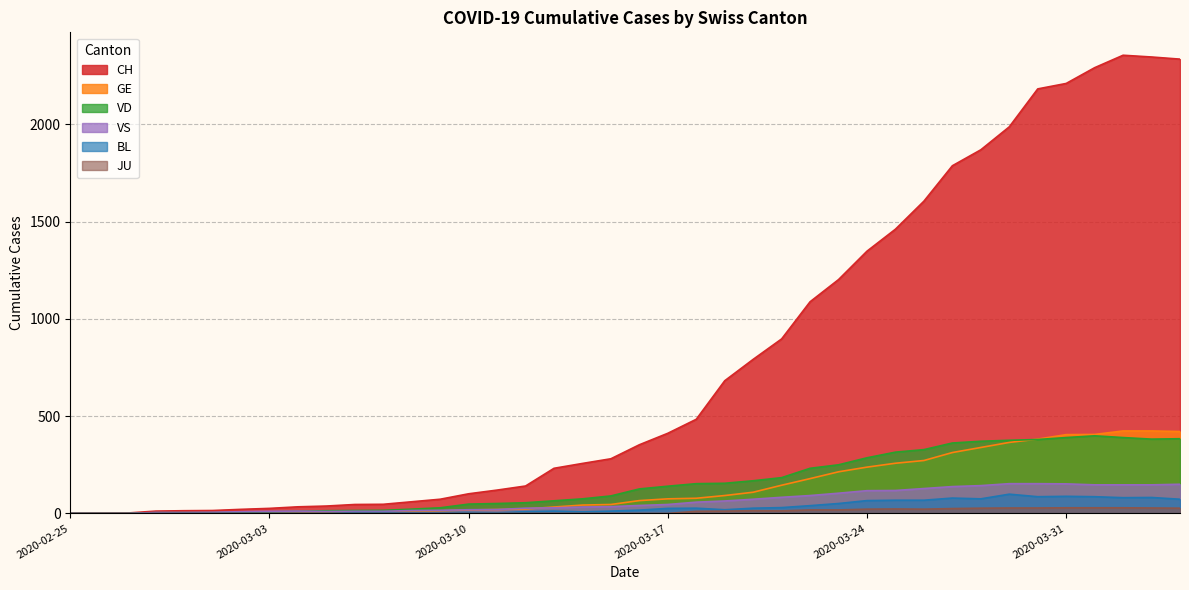

Between 2020-03-29 and 2020-02-28, which is larger?

2020-03-29